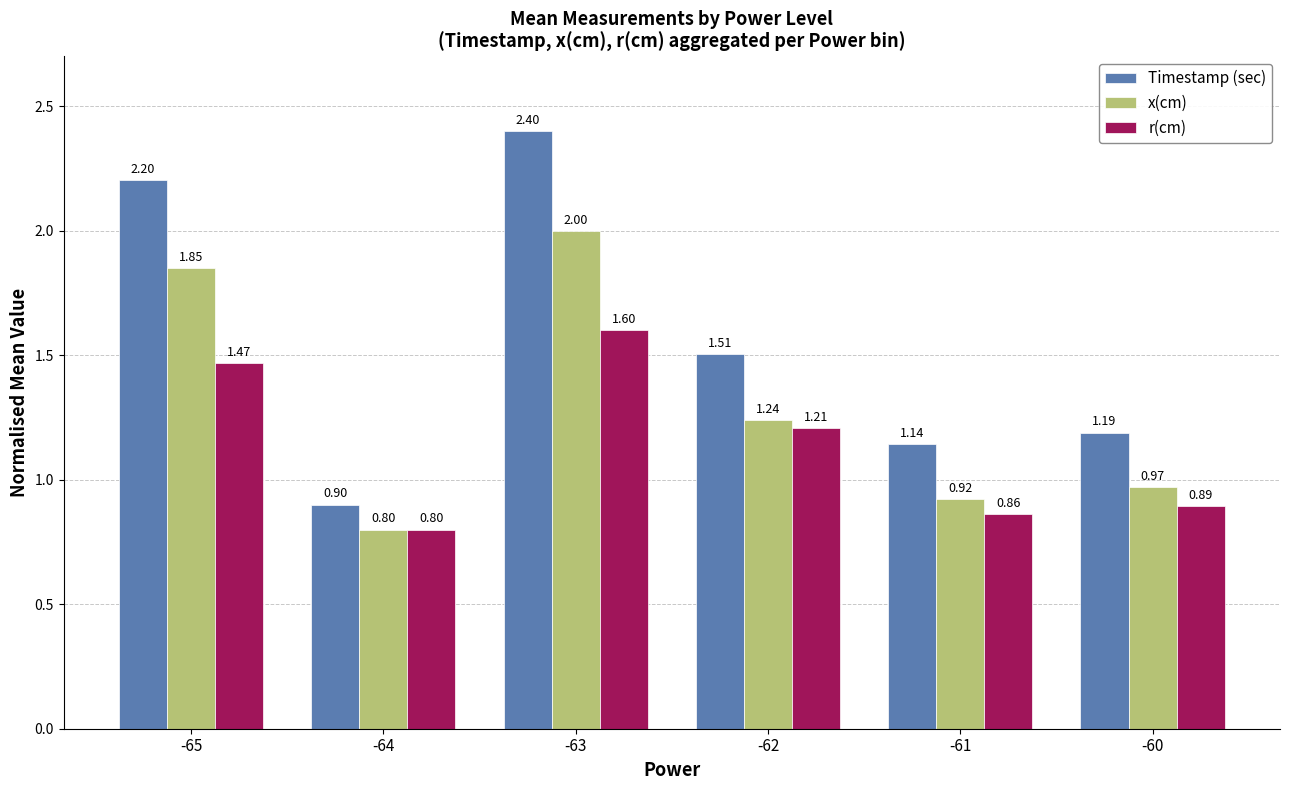

What is the sum of the Timestamp (sec) values at -64 and -65?

3.1